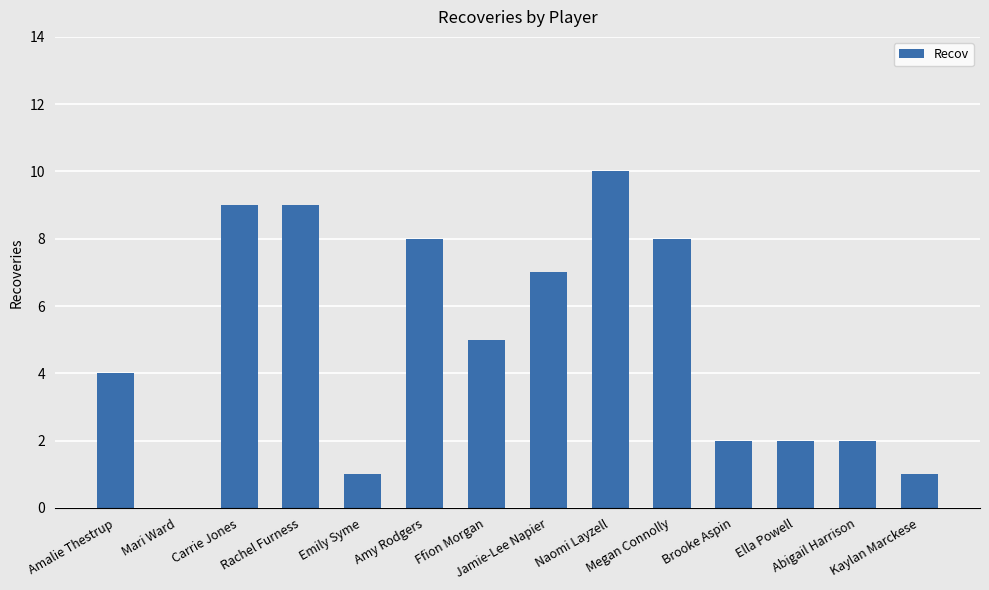

Which has a higher value, Amalie Thestrup or Amy Rodgers?

Amy Rodgers